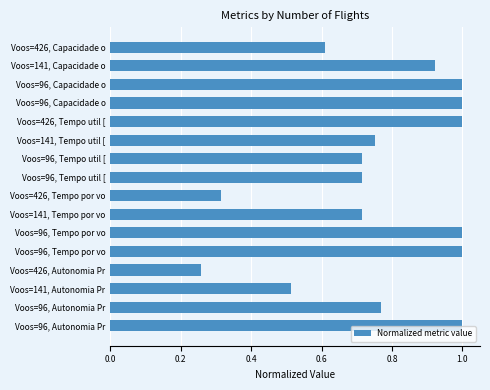

Does the chart contain stacked bars?

No